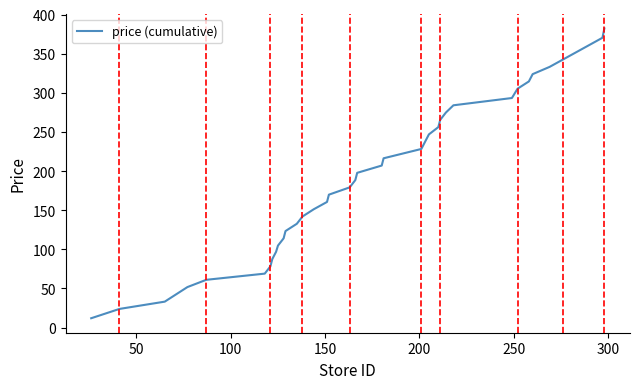

What is the average value?

195.3